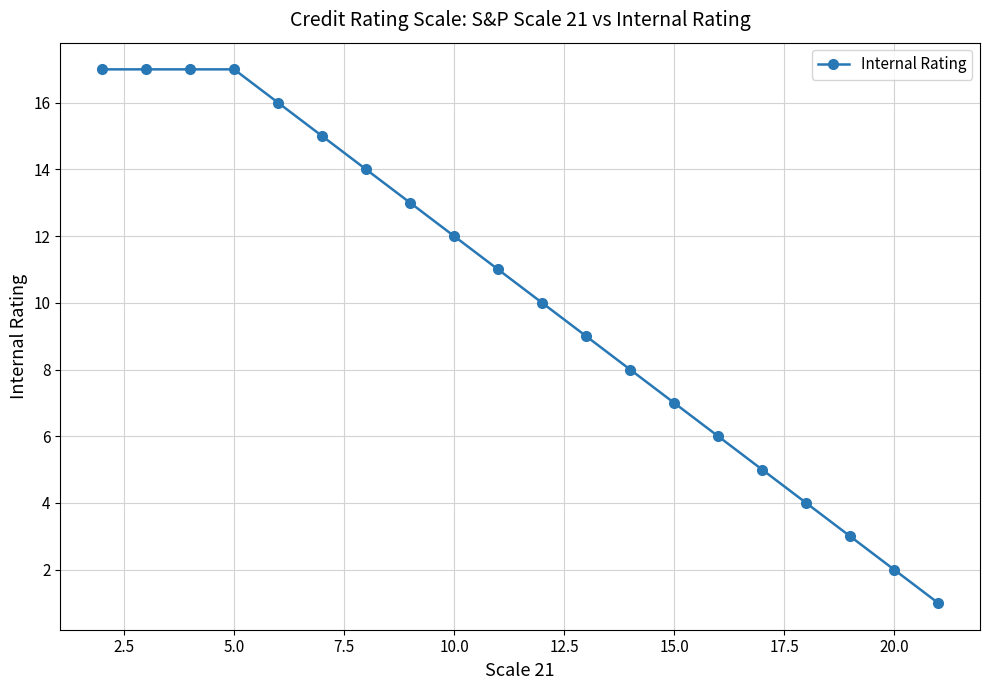

What is the maximum value shown in the chart?

17